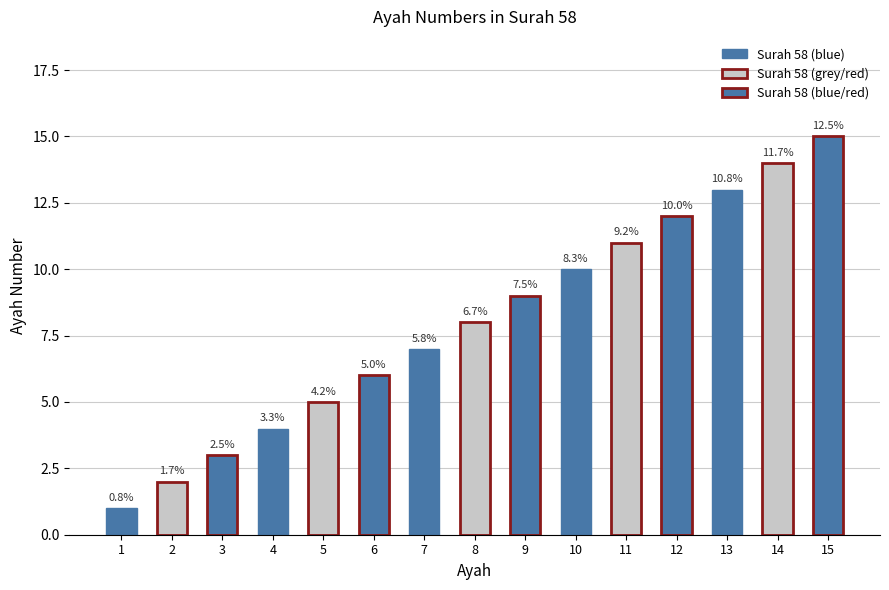

What is the minimum value shown in the chart?

1